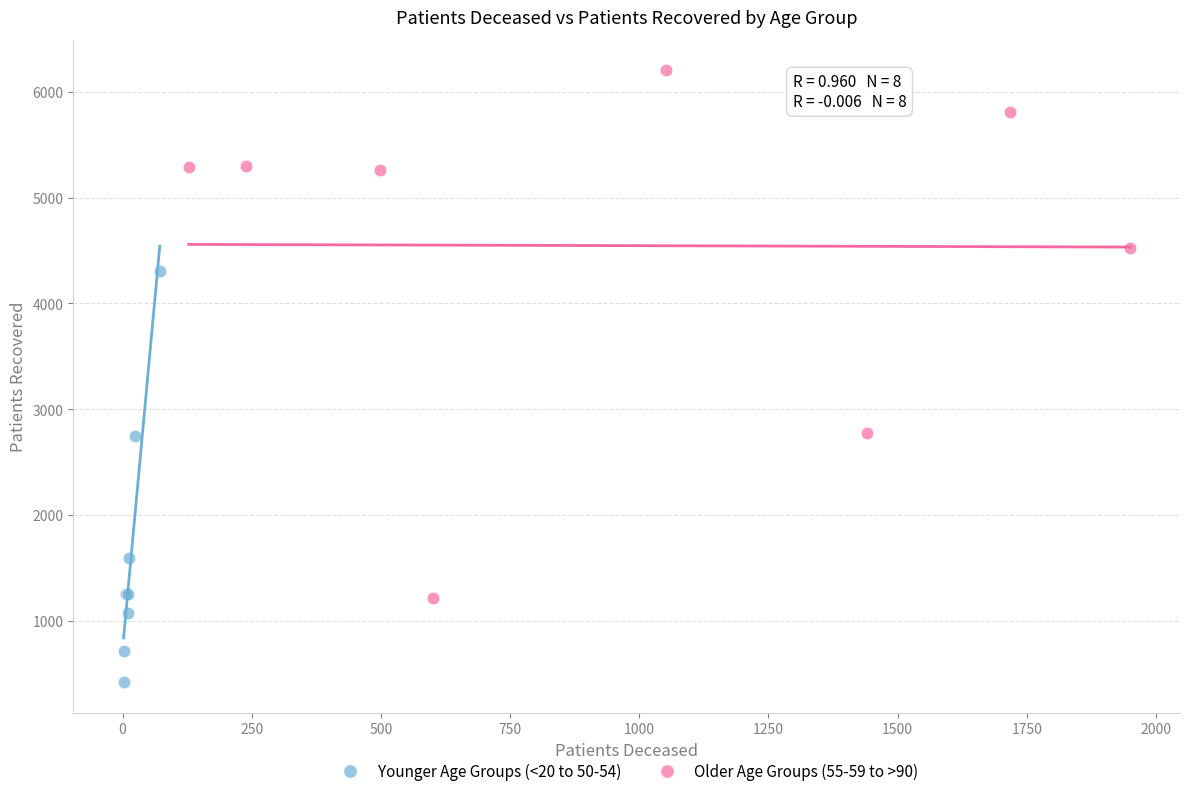

Which series reaches the maximum Y coordinate?

Older Age Groups (55-59 to >90)